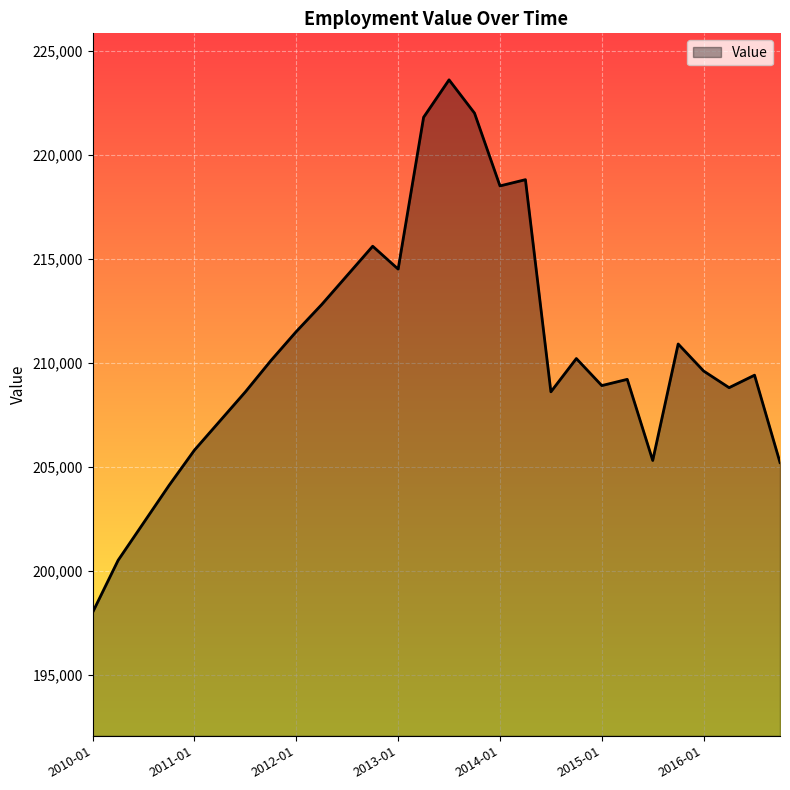

What is the difference between the maximum and minimum values?

25600